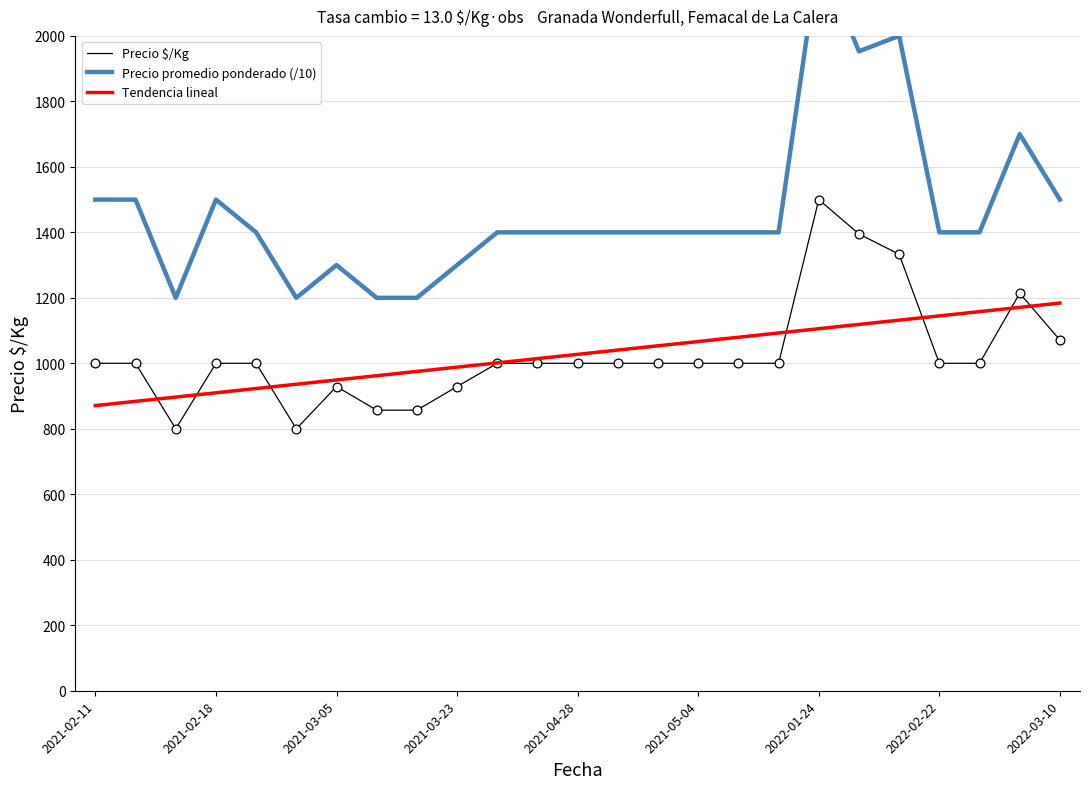

Which series has the largest total across all categories?

Precio promedio ponderado (/10)